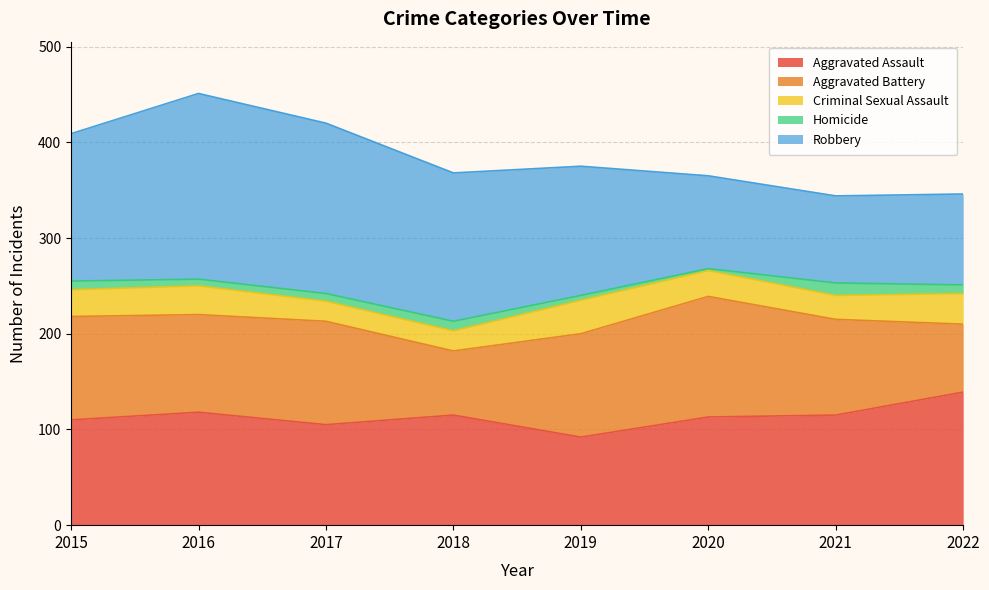

How many Criminal Sexual Assault values are between 25 and 32?

5